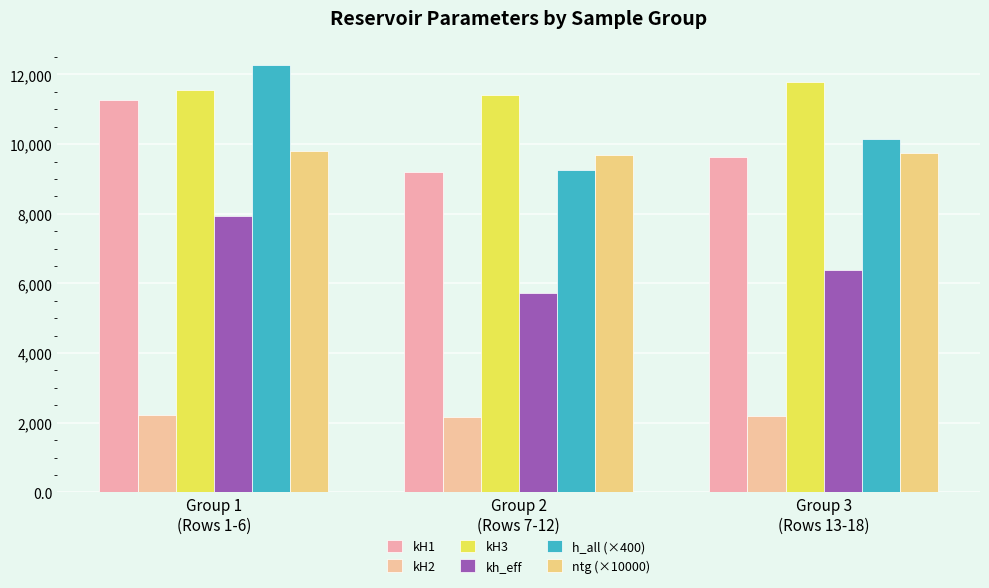

Is the value of ntg (×10000) at Group 3
(Rows 13-18) greater than the value of kH3 at Group 2
(Rows 7-12)?

No